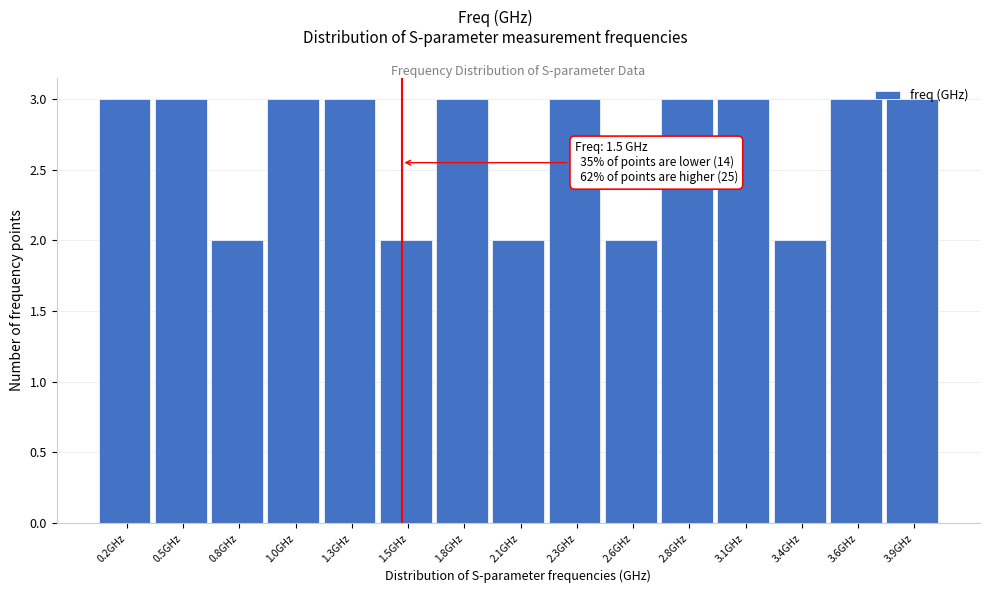

What is the average value?

3